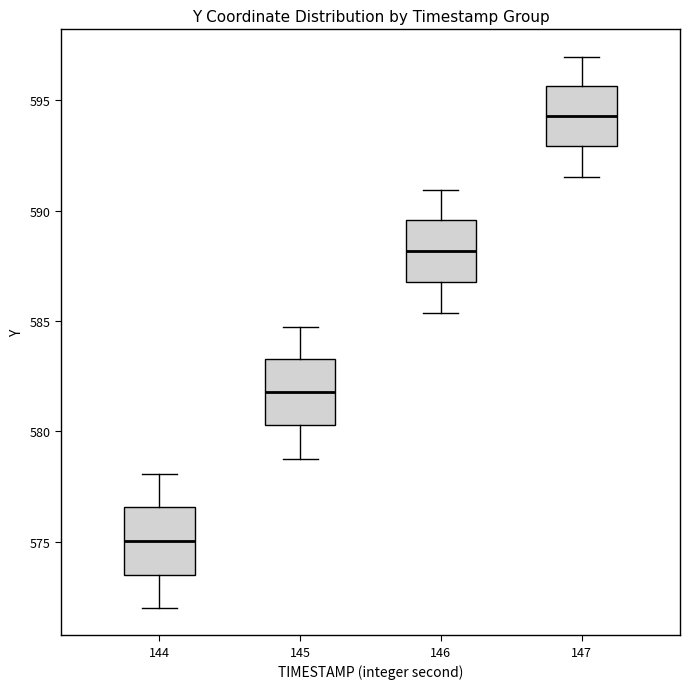

Which box's median line is the highest?

147